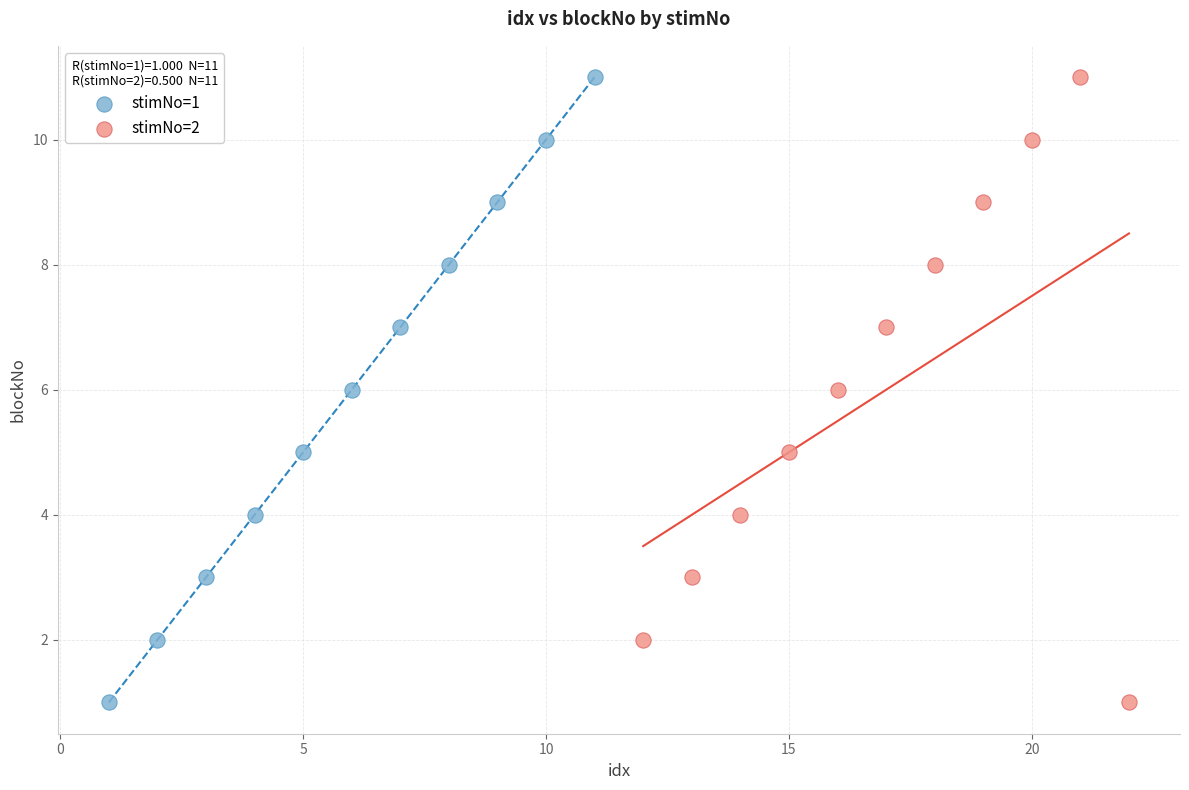

What are all the series names shown in the legend?

stimNo=1, stimNo=2